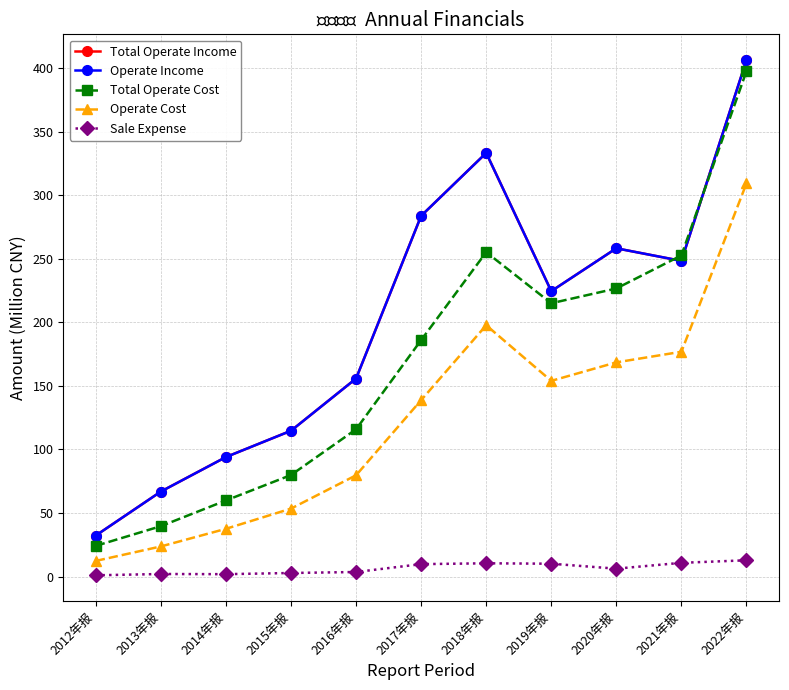

At which category is the sum across all series the highest?

2022年报